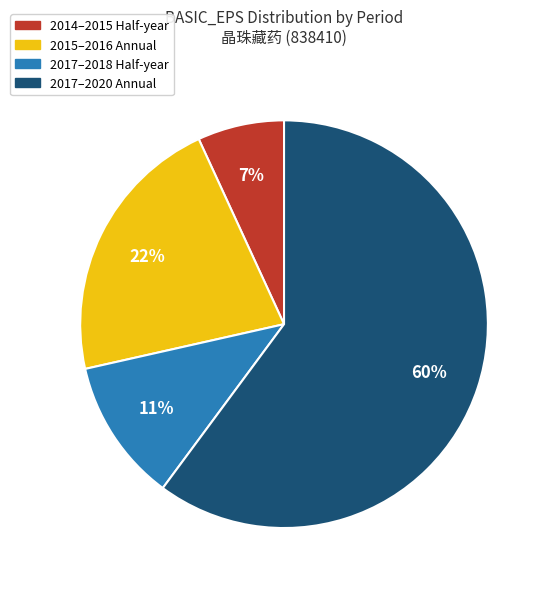

Is there a majority slice in this chart?

Yes